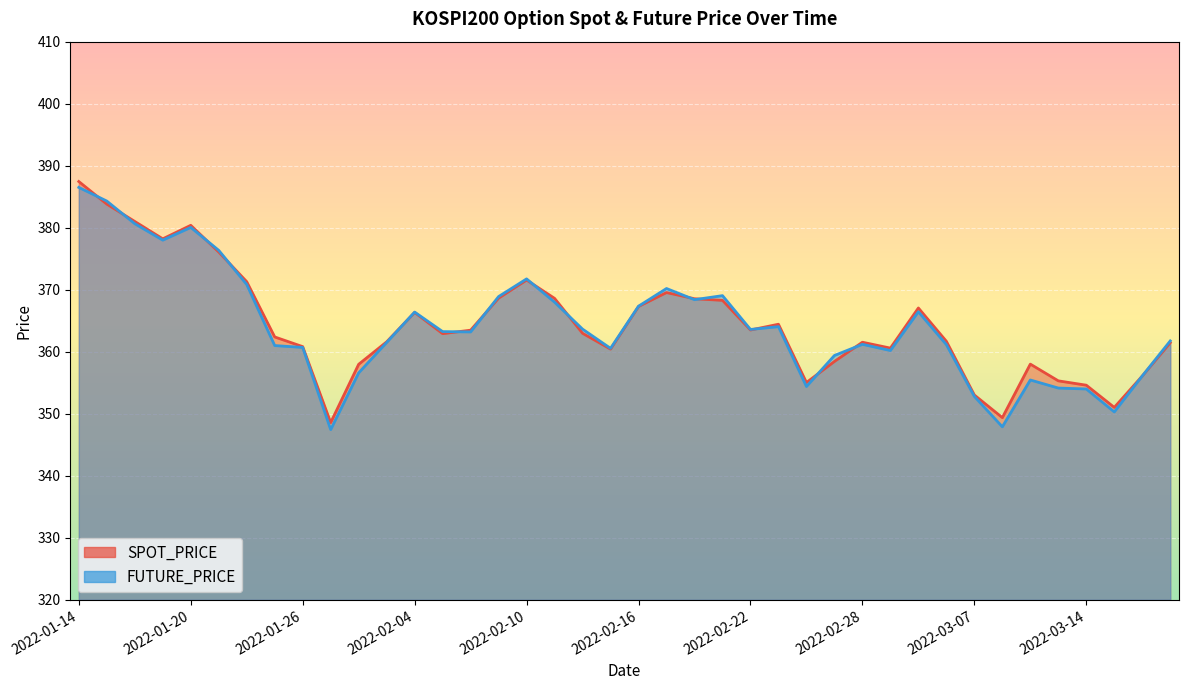

What is the difference between the FUTURE_PRICE values at 2022-03-16 and 2022-03-10?

0.7